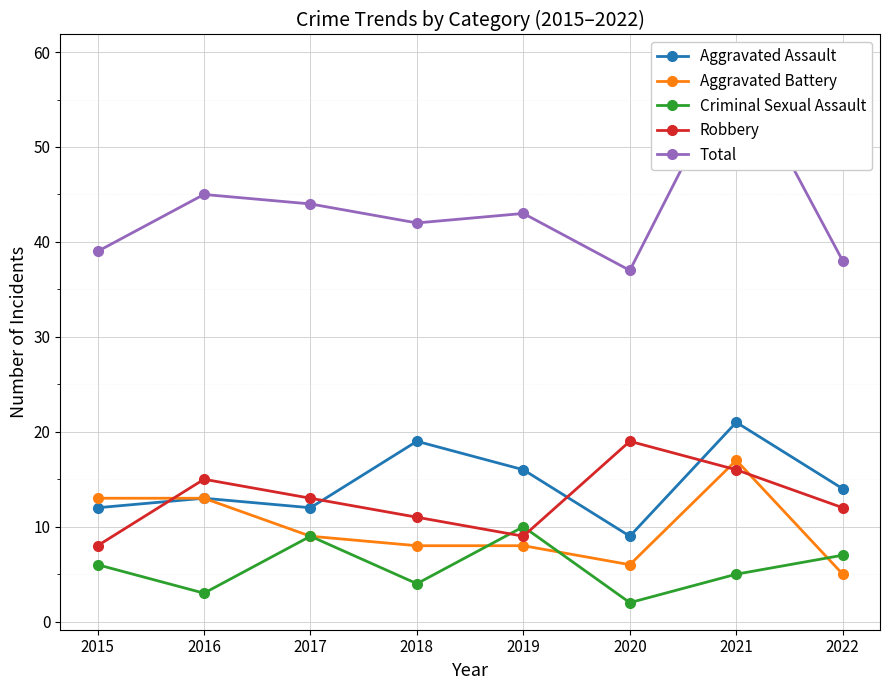

True or false: Criminal Sexual Assault and Robbery intersect in this chart.

True